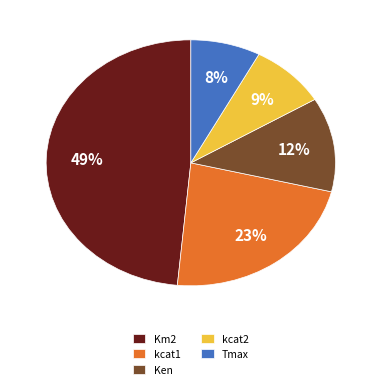

What percentage is the kcat1 slice, to the nearest percent?

23%